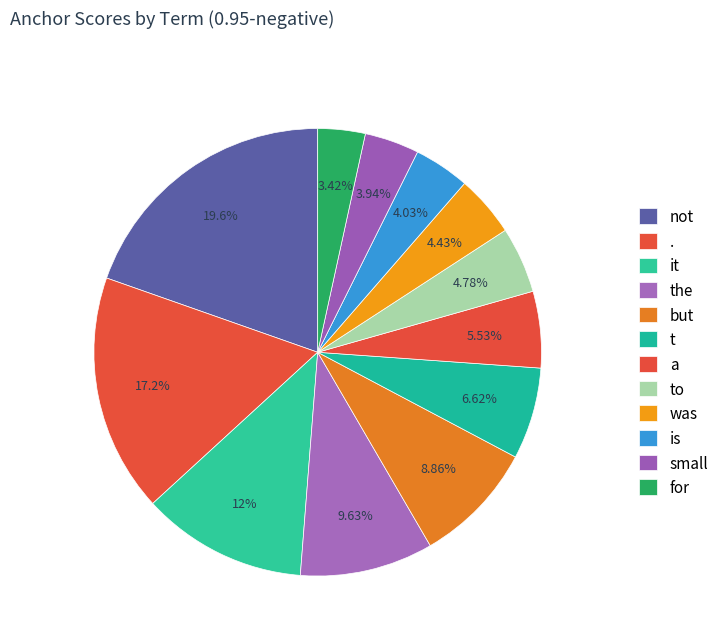

Which has a higher value, small or t?

t